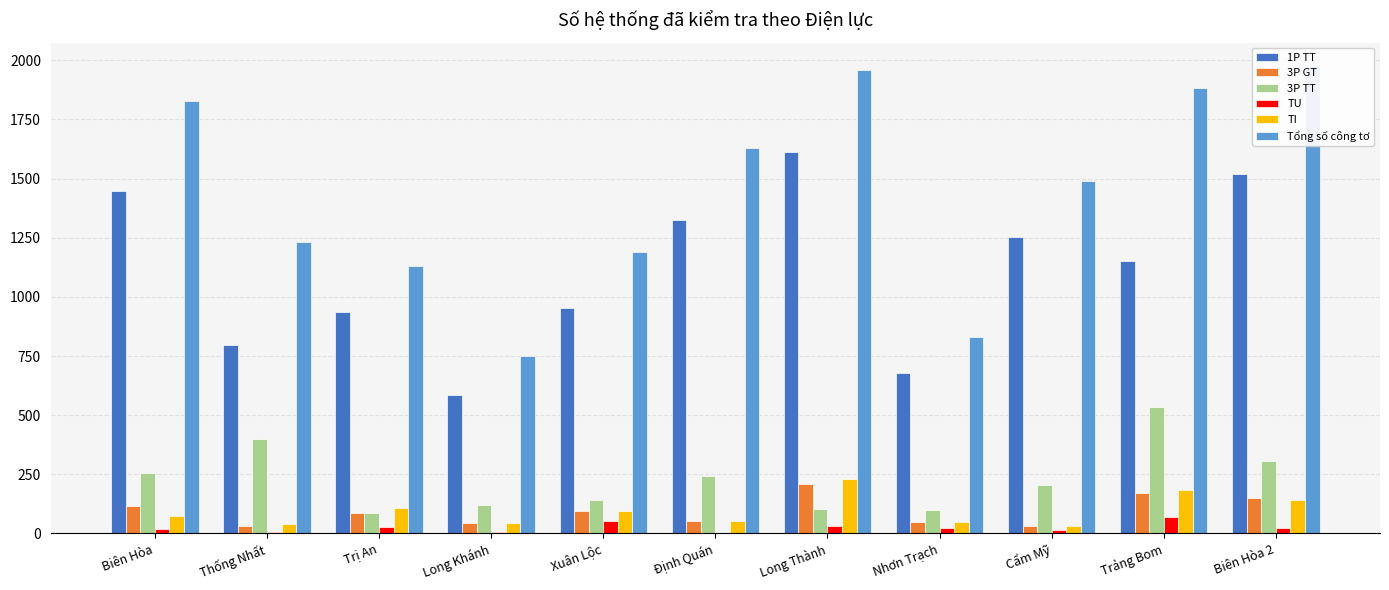

Reading left to right, what are all the values shown in this chart?

1P TT: Biên Hòa=1448	Thống Nhất=796	Trị An=938	Long Khánh=586	Xuân Lộc=952	Định Quán=1327	Long Thành=1612	Nhơn Trạch=677	Cẩm Mỹ=1255	Trảng Bom=1153	Biên Hòa 2=1520
3P GT: Biên Hòa=117	Thống Nhất=30	Trị An=88	Long Khánh=46	Xuân Lộc=94	Định Quán=51	Long Thành=211	Nhơn Trạch=50	Cẩm Mỹ=33	Trảng Bom=172	Biên Hòa 2=149
3P TT: Biên Hòa=257	Thống Nhất=399	Trị An=85	Long Khánh=119	Xuân Lộc=143	Định Quán=241	Long Thành=105	Nhơn Trạch=100	Cẩm Mỹ=204	Trảng Bom=533	Biên Hòa 2=306
TU: Biên Hòa=17	Thống Nhất=6	Trị An=29	Long Khánh=5	Xuân Lộc=53	Định Quán=2	Long Thành=33	Nhơn Trạch=23	Cẩm Mỹ=15	Trảng Bom=69	Biên Hòa 2=24
TI: Biên Hòa=72	Thống Nhất=38	Trị An=109	Long Khánh=46	Xuân Lộc=95	Định Quán=54	Long Thành=231	Nhơn Trạch=50	Cẩm Mỹ=33	Trảng Bom=183	Biên Hòa 2=142
Tổng số công tơ: Biên Hòa=1829	Thống Nhất=1233	Trị An=1131	Long Khánh=751	Xuân Lộc=1190	Định Quán=1628	Long Thành=1958	Nhơn Trạch=829	Cẩm Mỹ=1492	Trảng Bom=1884	Biên Hòa 2=1976